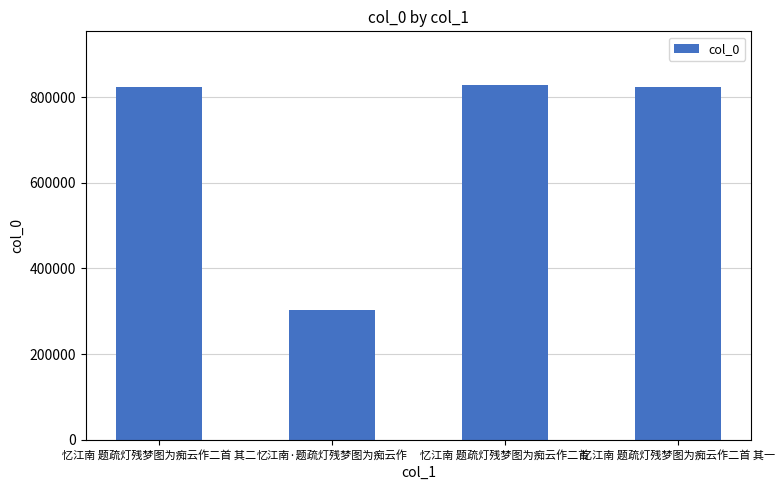

What is the ratio of the value at 忆江南 题疏灯残梦图为痴云作二首 其一 to the value at 忆江南 题疏灯残梦图为痴云作二首 其二?

1.0